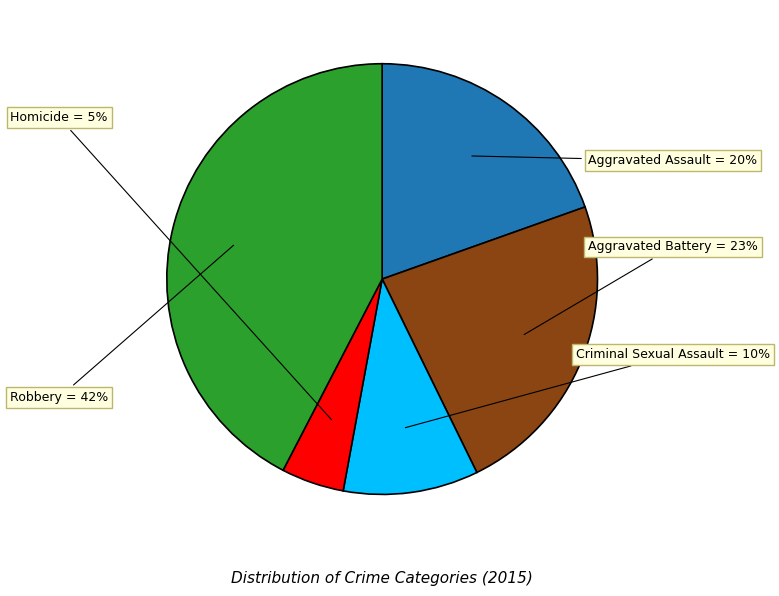

Approximately how many times larger is the value at Robbery compared to Aggravated Battery?

1.8